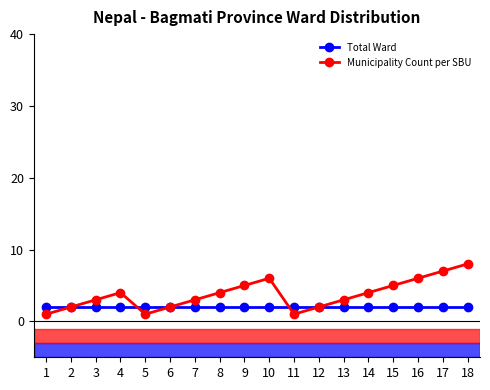

List the series in order of their peak value, highest first.

Municipality Count per SBU, Total Ward